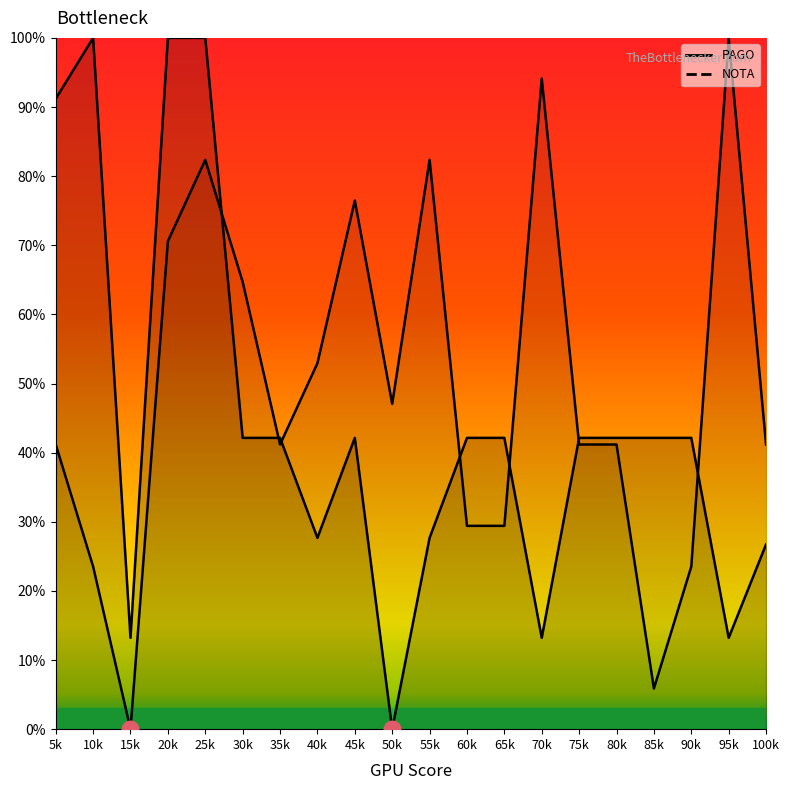

How many data points in NOTA are less than 41?

6